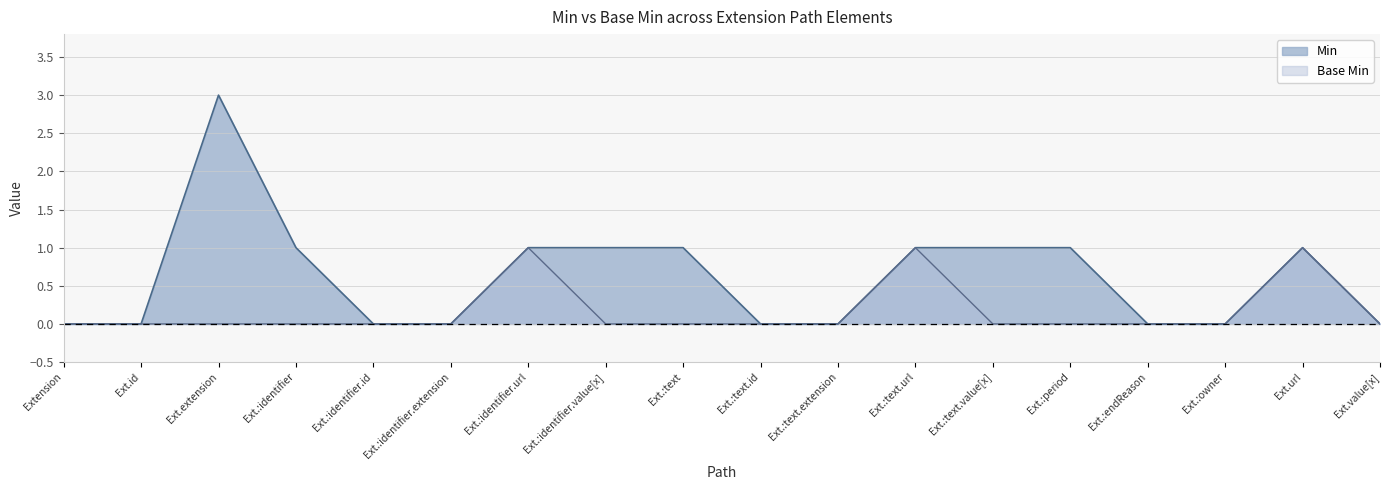

What is the difference between the Min values at Ext.url and Ext.:text.id?

1